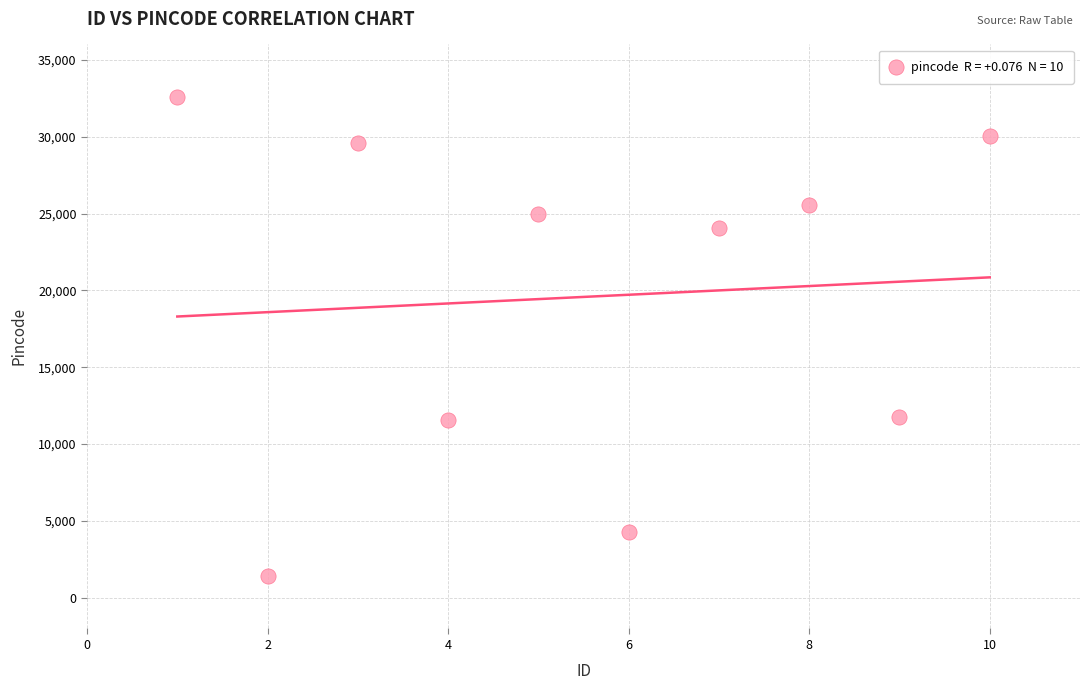

What is the range of X values (max minus min)?

9